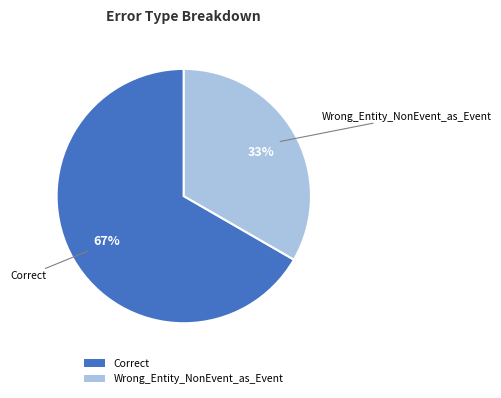

To the nearest percent, what percentage of the pie is Wrong_Entity_NonEvent_as_Event?

33%